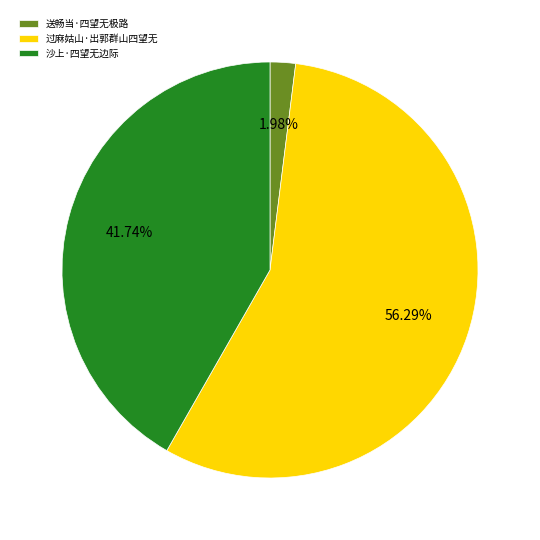

How many slices are in this pie chart?

3